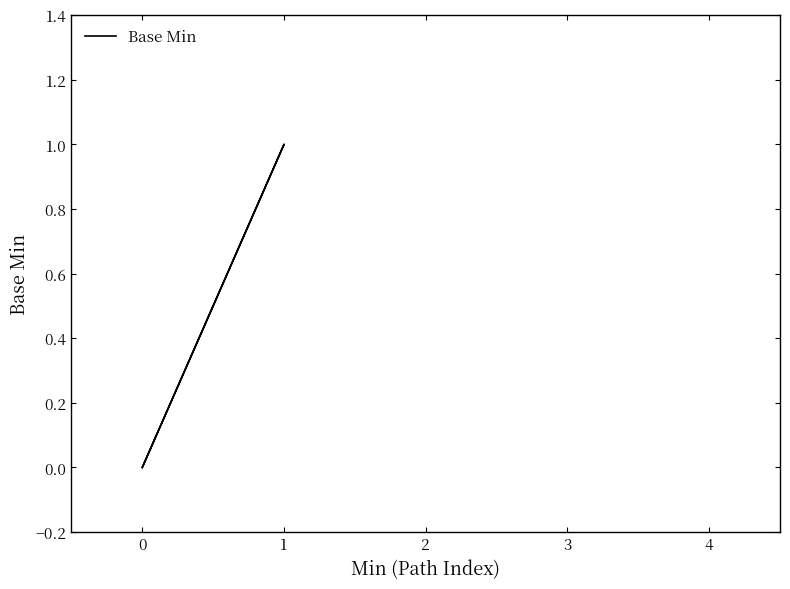

How many lines are shown in the chart?

1